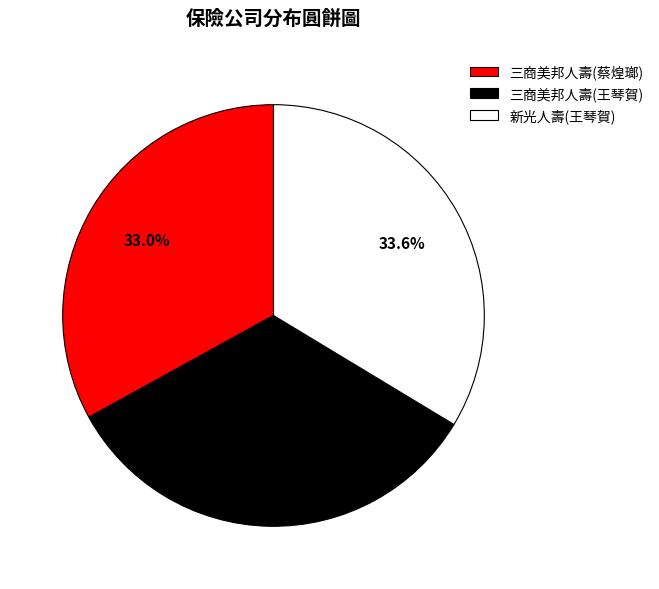

Do 三商美邦人壽(王琴賀) and 三商美邦人壽(蔡煌瑯) together represent more than half of the pie?

Yes